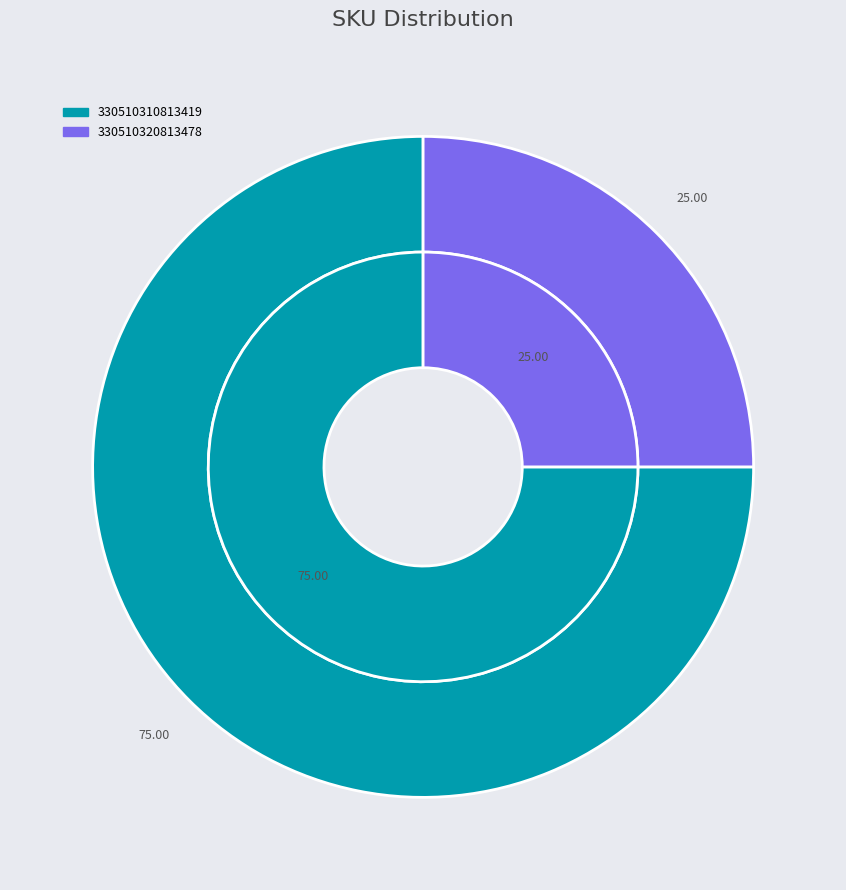

What is the majority slice?

330510310813419